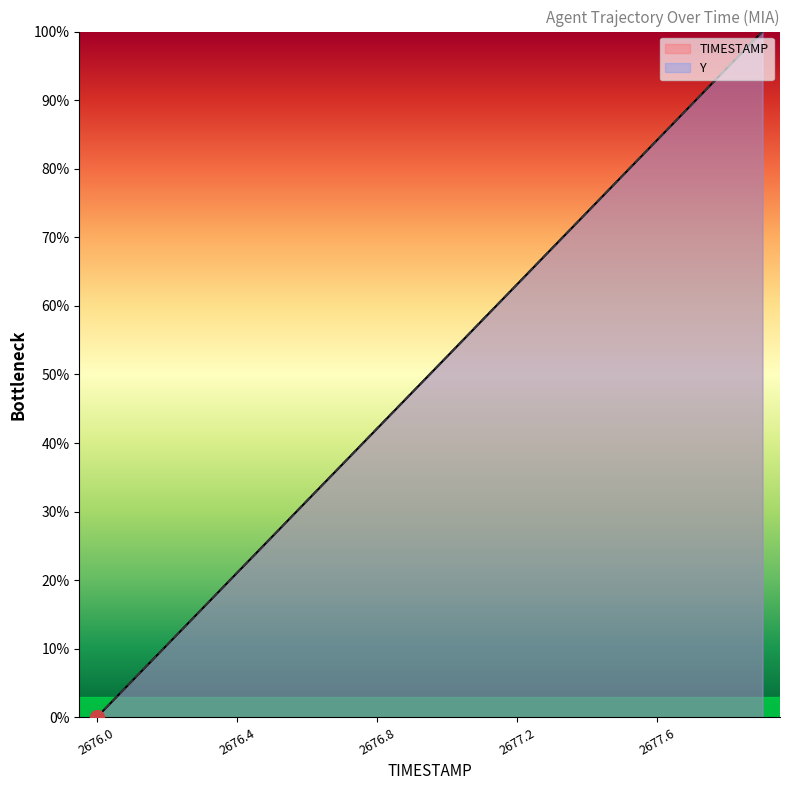

Reading left to right, what are all the values shown in this chart?

TIMESTAMP: 0.0	5.3	10.5	15.8	21.1	26.3	31.6	36.8	42.1	47.4	52.6	57.9	63.2	68.4	73.7	78.9	84.2	89.5	94.7	100.0
Y: 0.0	5.3	10.5	15.8	21.1	26.3	31.6	36.8	42.1	47.4	52.6	57.9	63.2	68.4	73.7	79.0	84.2	89.5	94.8	100.0